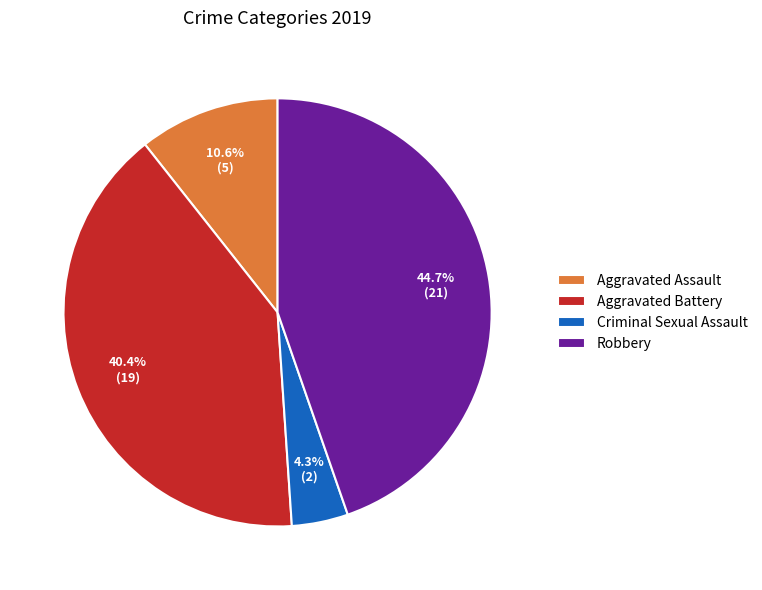

Count the number of slices in the pie.

4